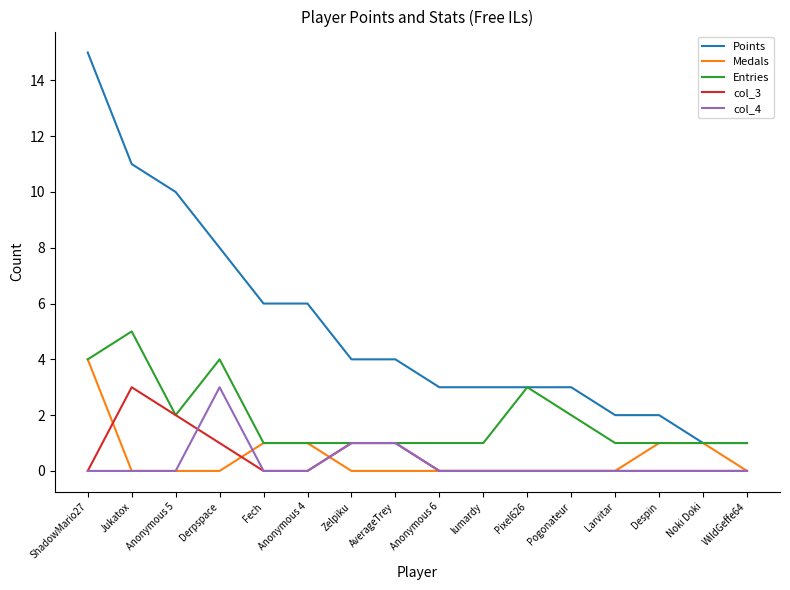

What is the total value across all series at Derpspace?

16